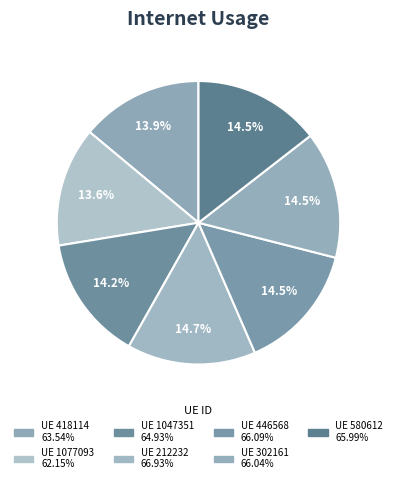

How many slices are in this pie chart?

7